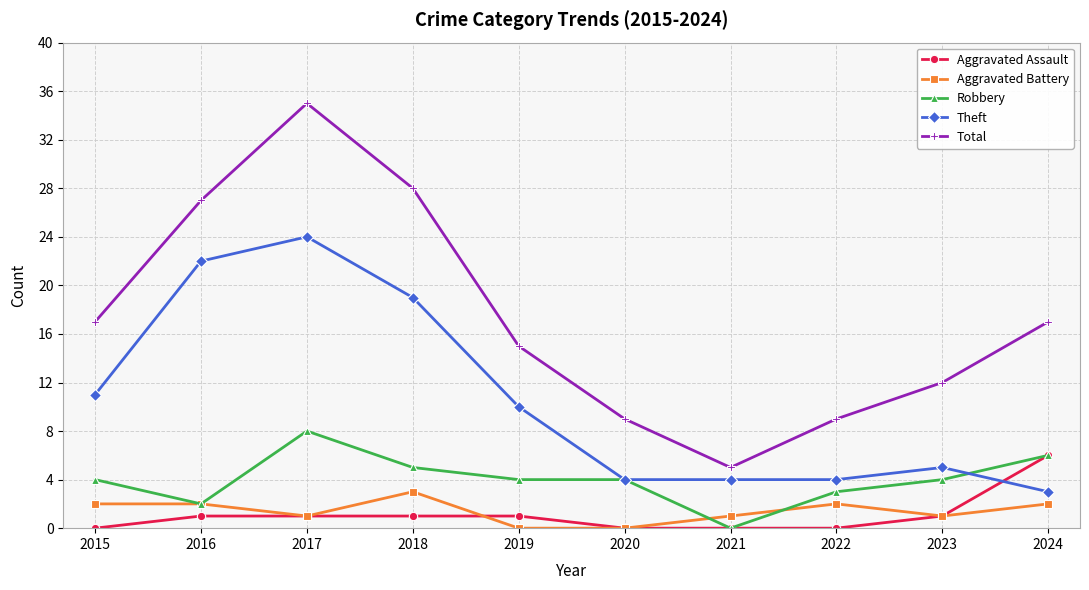

Which series has the largest range (max minus min)?

Total